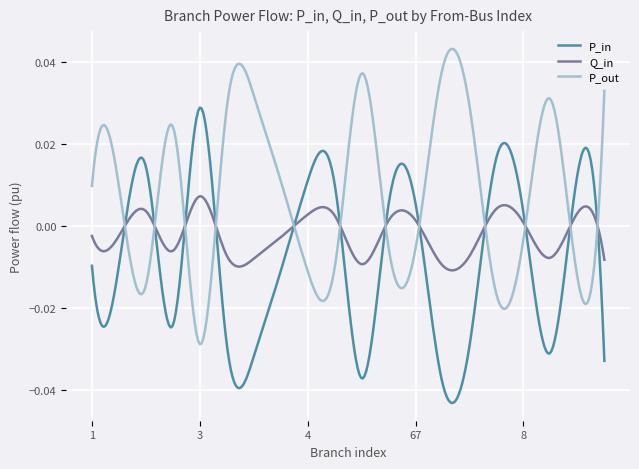

Which series has the largest total across all categories?

P_out